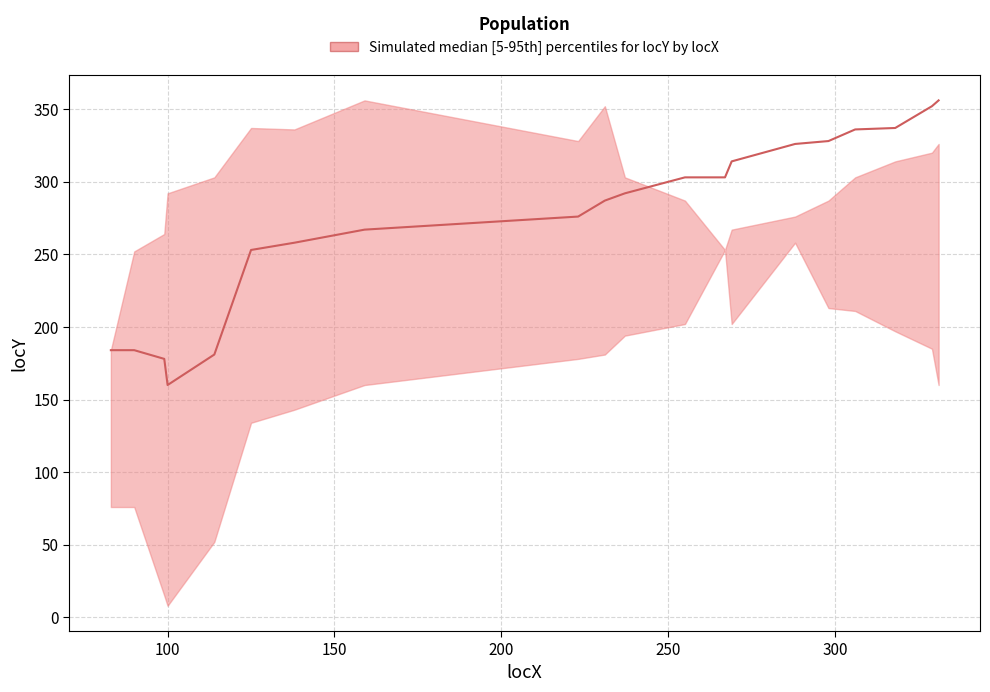

What is the difference between the maximum and minimum values?

196